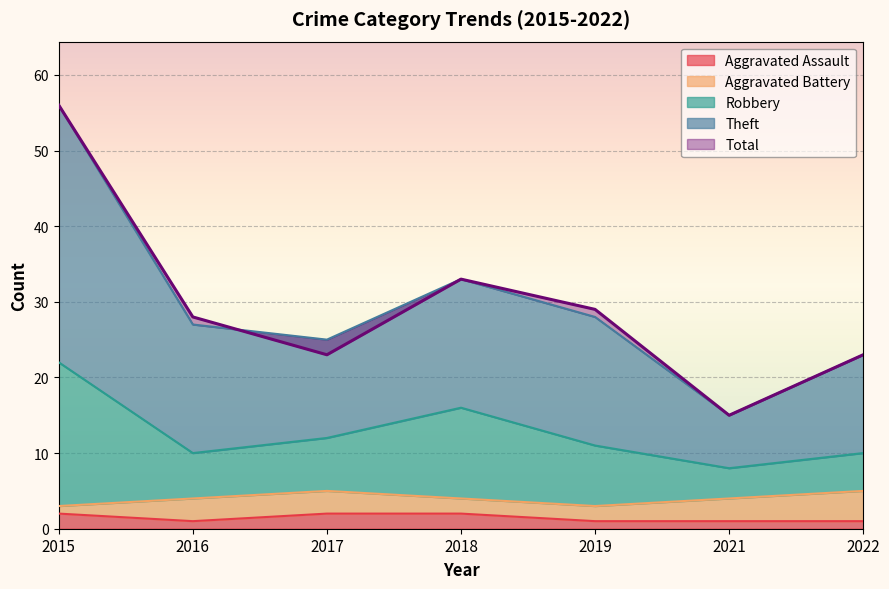

What is the value of the Theft point at the 7th from the left?

23